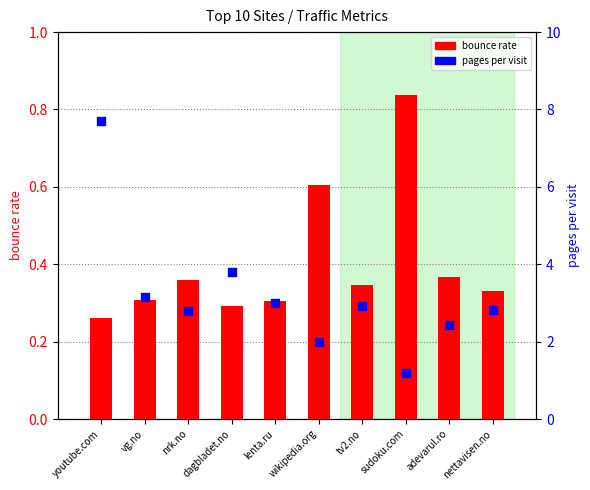

What is the total value across all series at wikipedia.org?

2.6